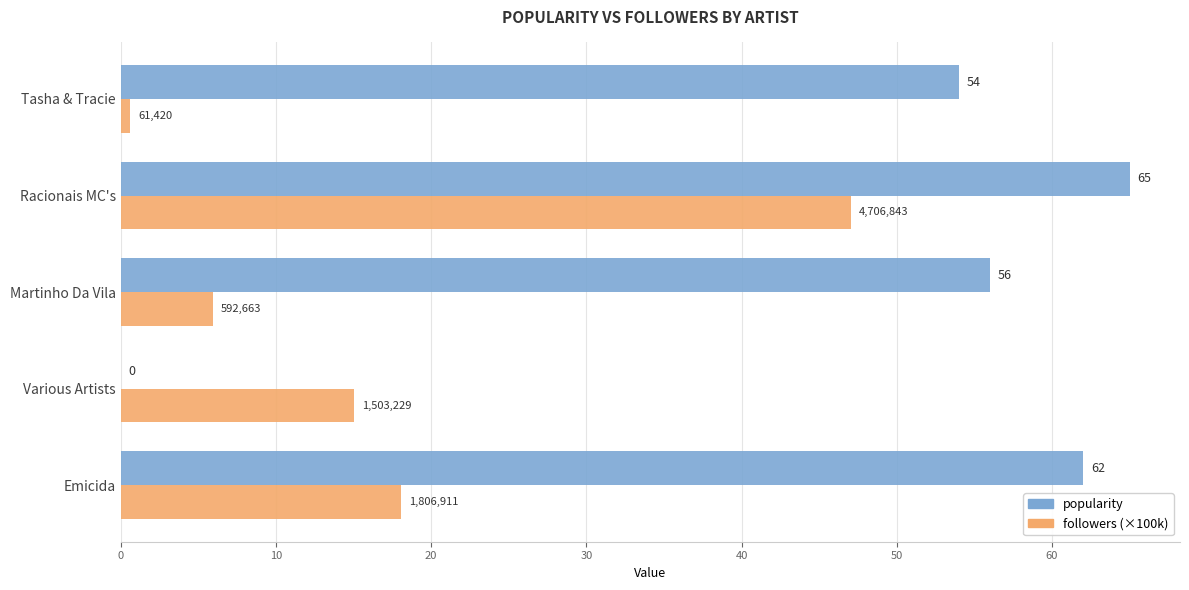

Is it true that followers (×100k) equals 24.4 at Emicida?

False